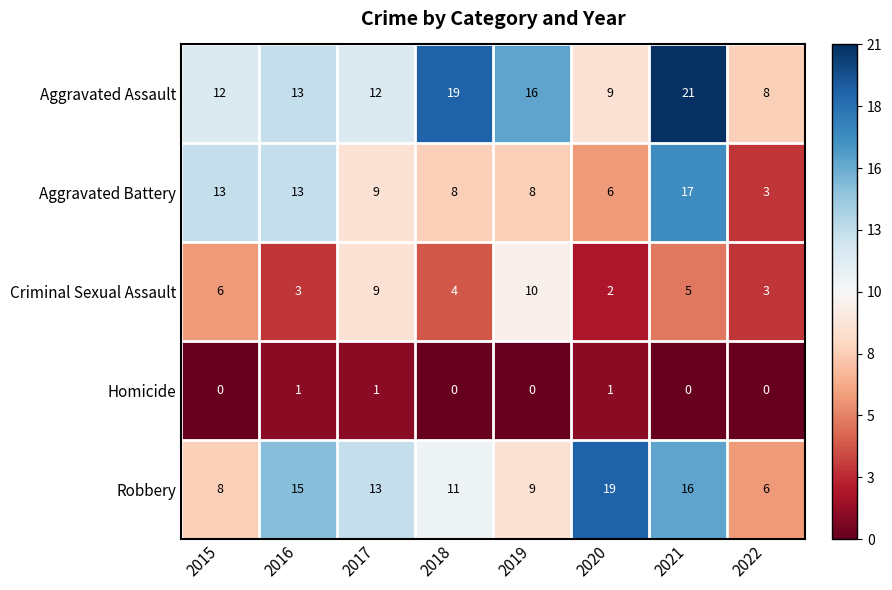

Is the value of Homicide at 2017 greater than the value of Aggravated Assault at 2022?

No